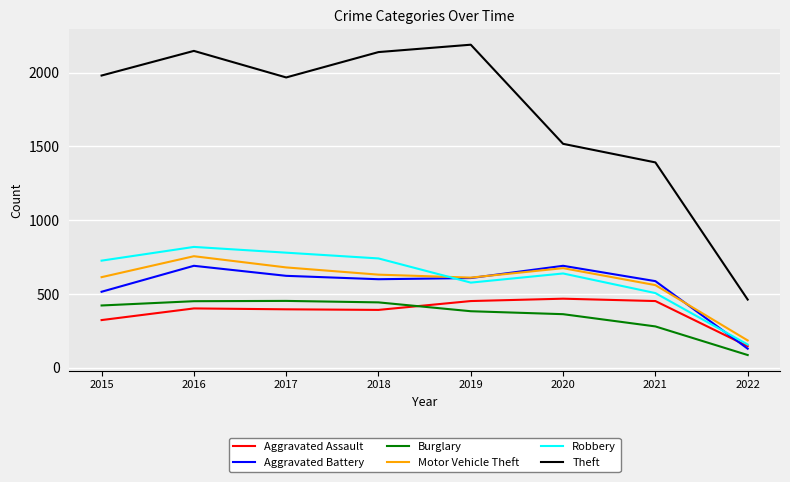

Which category has the lowest value across all series?

2022